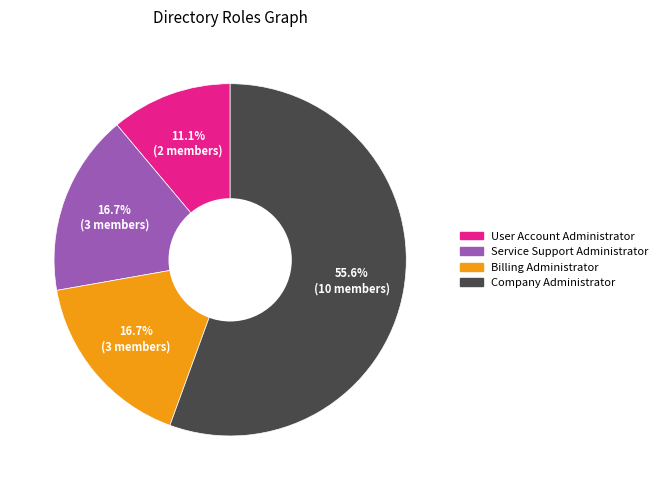

Which has a higher value, Billing Administrator or User Account Administrator?

Billing Administrator